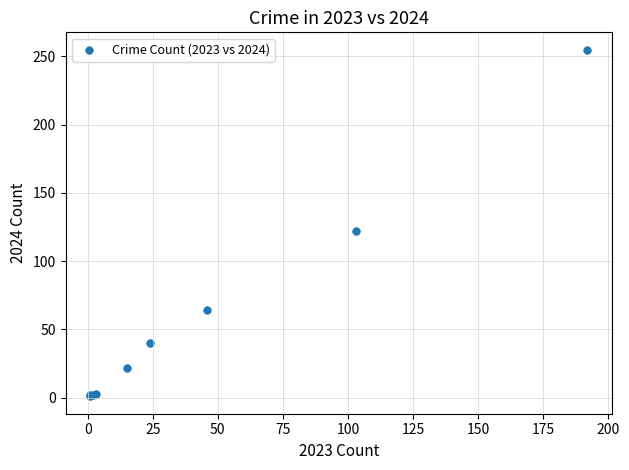

What Y value in the scatter plot is closest to 128?

122